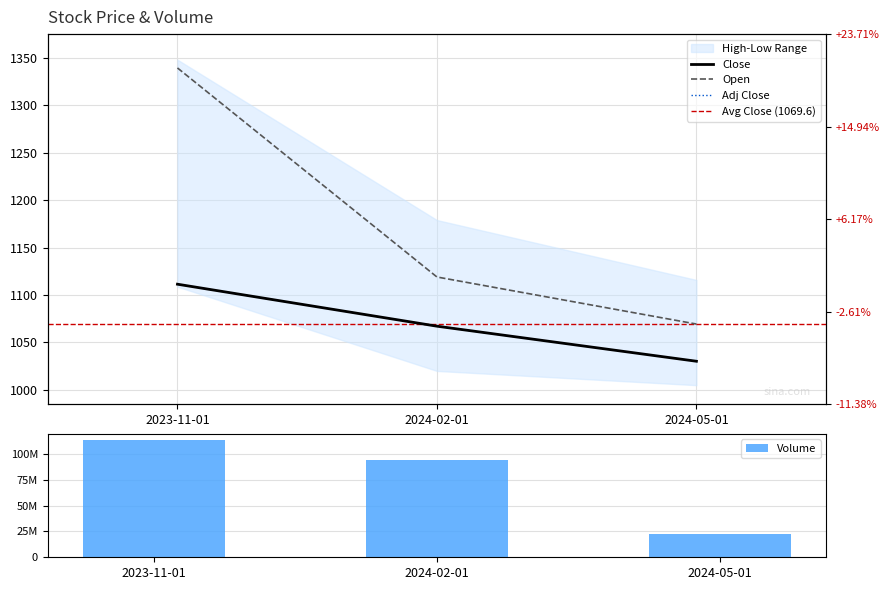

List the labels in order of Volume value, smallest first.

2024-05-01, 2024-02-01, 2023-11-01